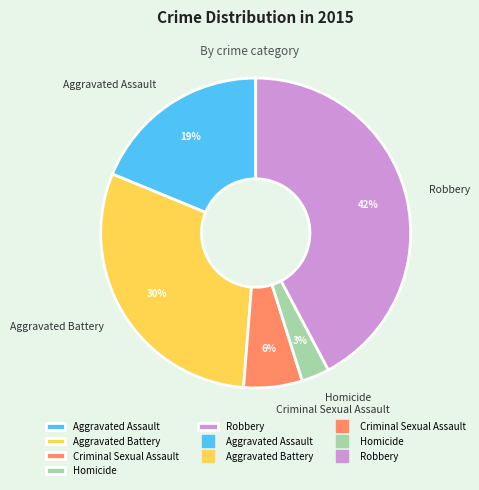

Is the sum of Homicide and Aggravated Battery greater than half?

No